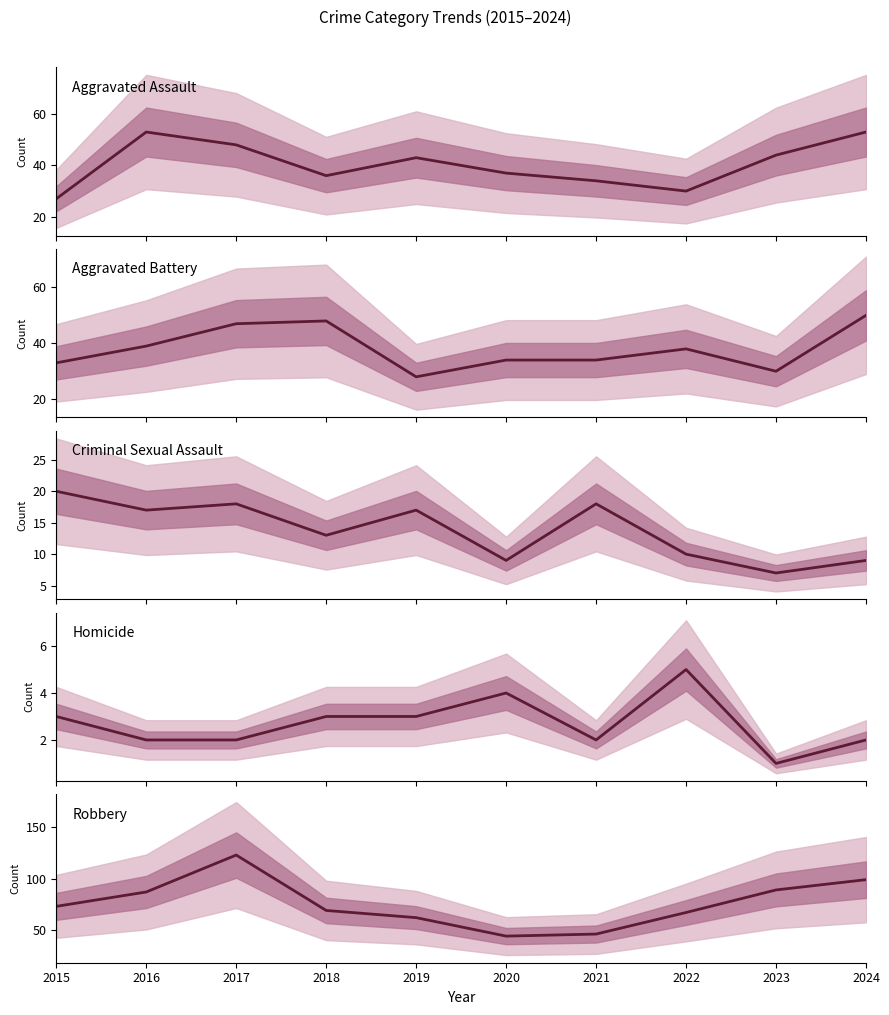

What is the difference between the Criminal Sexual Assault values at 2023 and 2018?

6